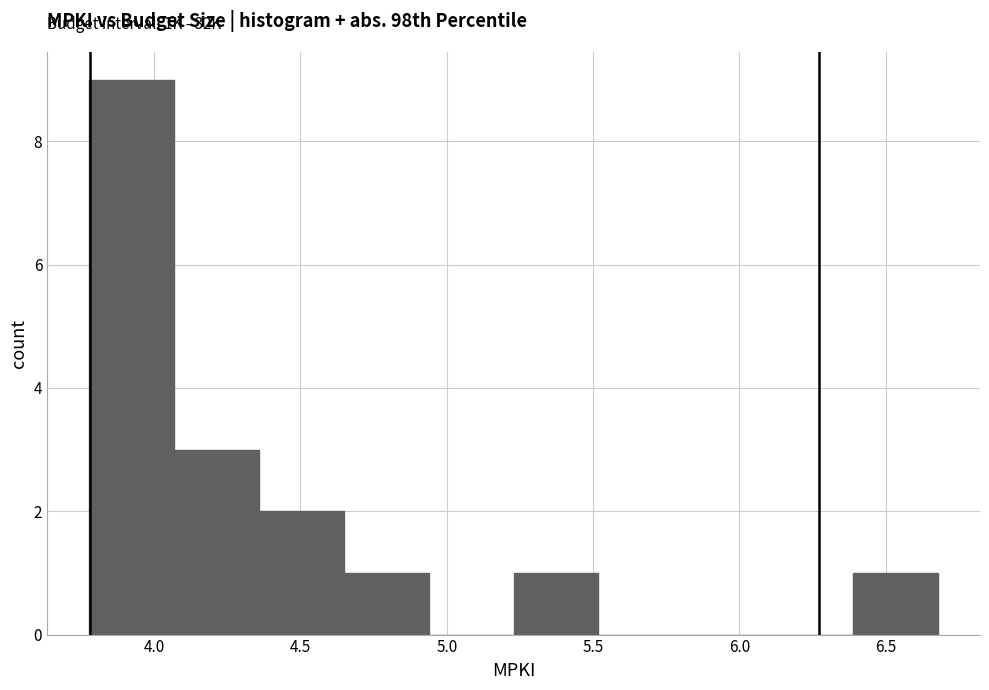

Over which range of the x-axis is the bar tallest?

3.80 to 4.05